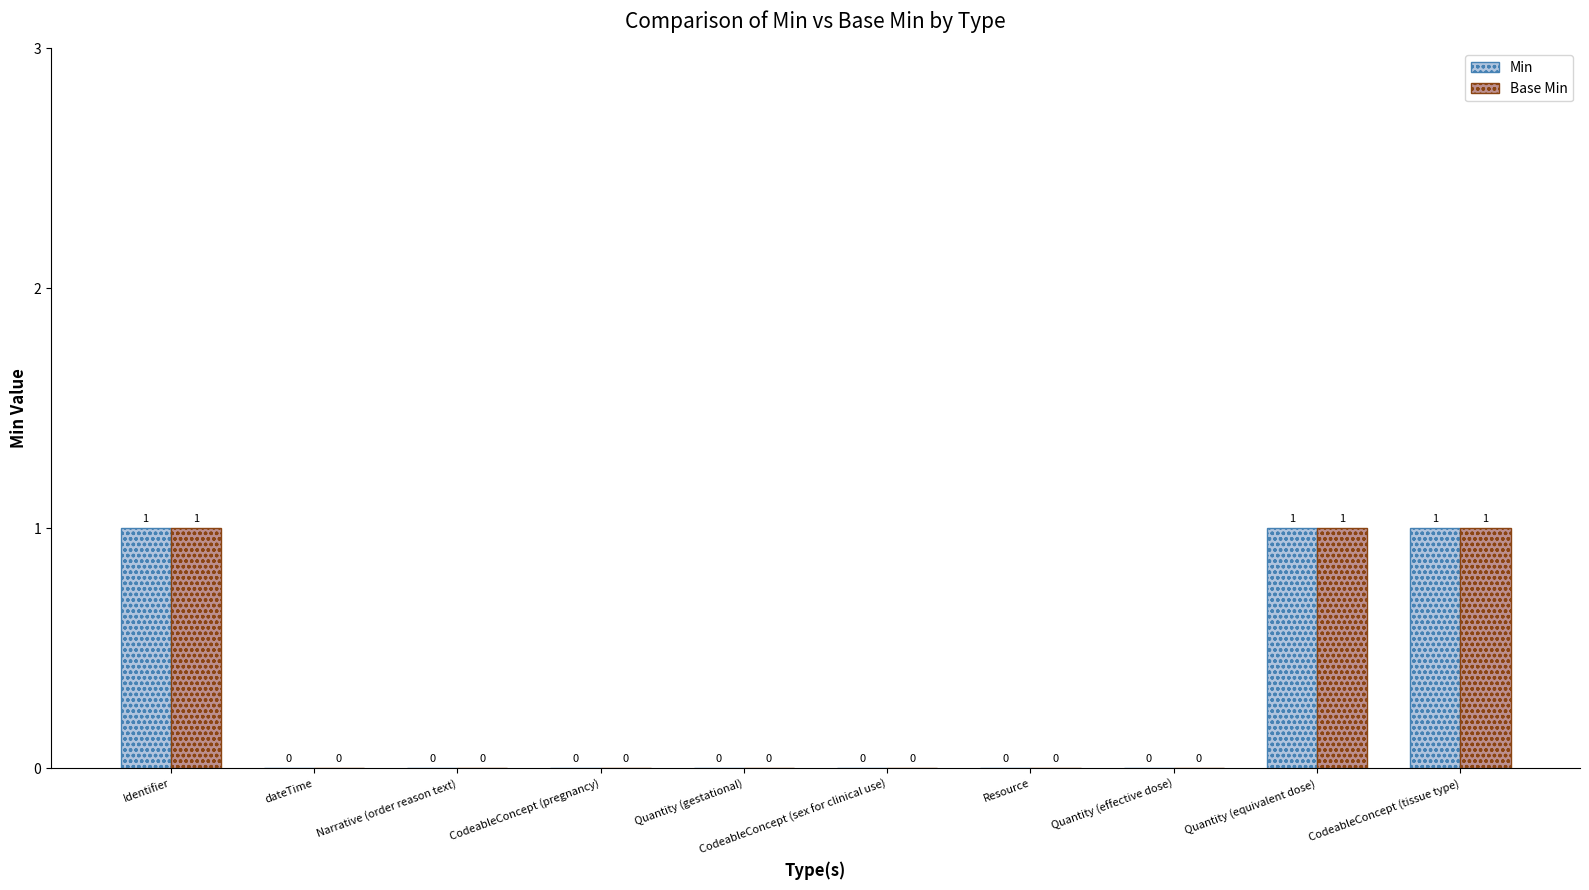

How many categories are shown in the chart?

10